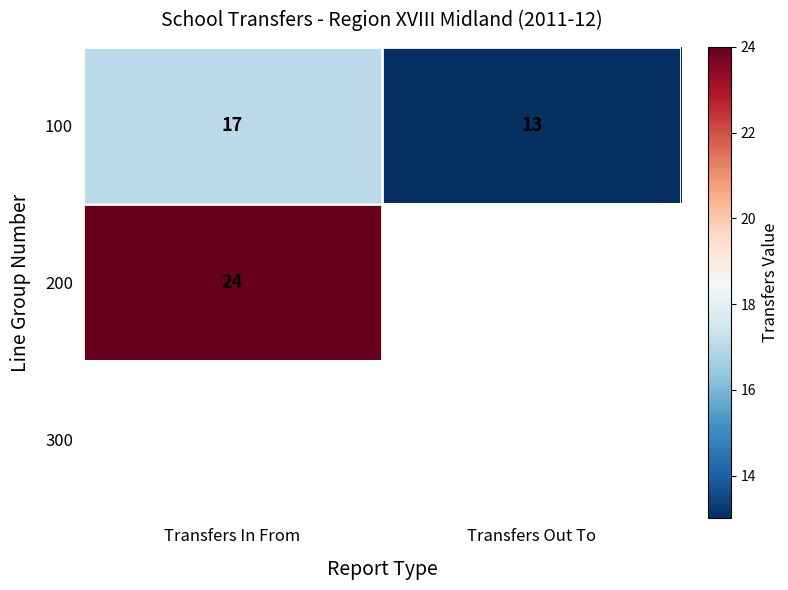

Is it true that 100 equals 17 at Transfers In From?

True